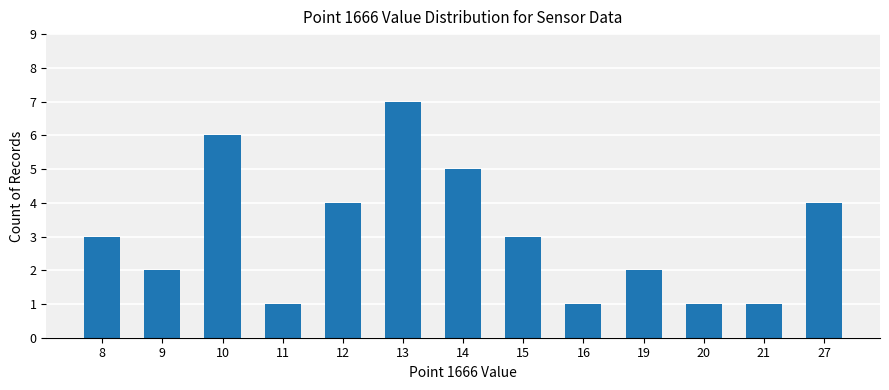

Is it true that the value at 9 is 2?

True